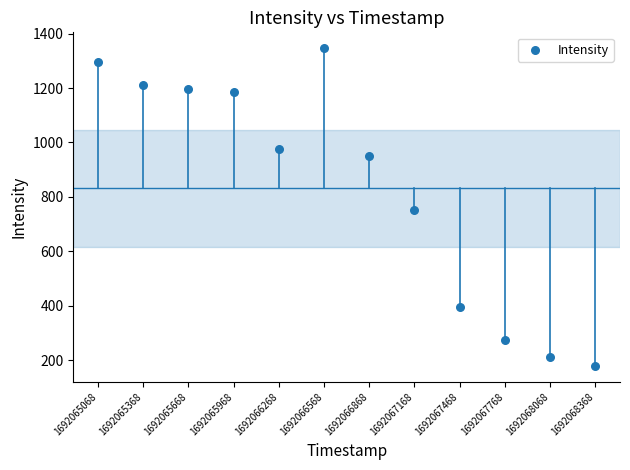

What is the range of Y values (max minus min)?

1168.2